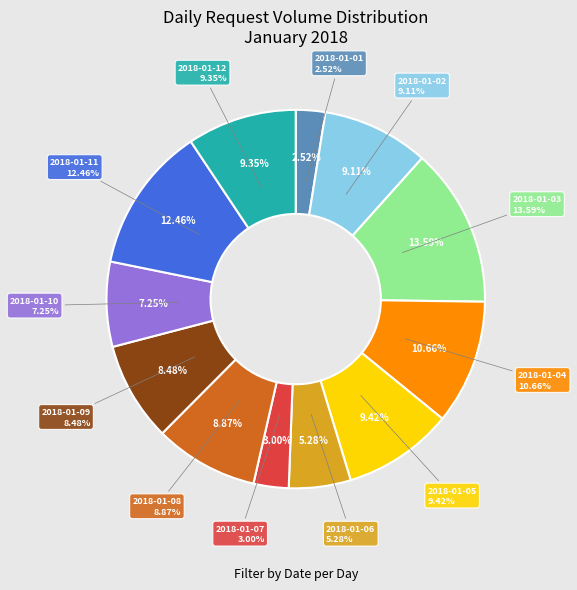

Does 2018-01-07 account for over 50% of the chart?

No